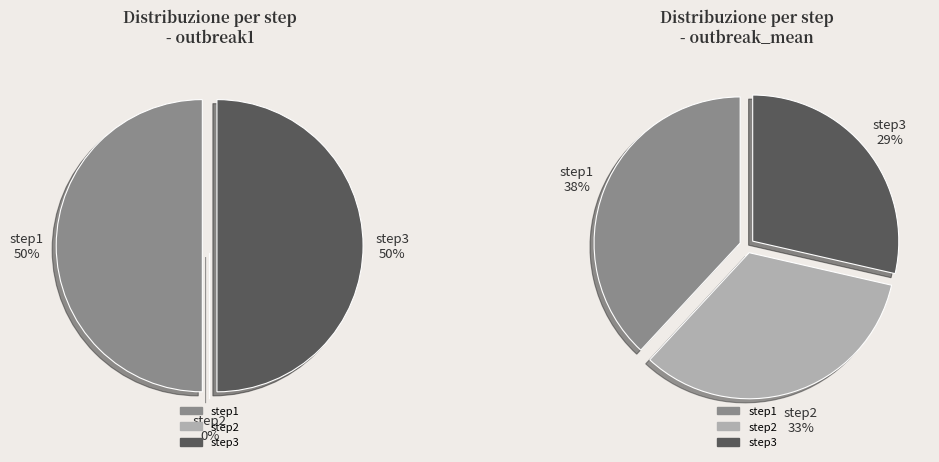

Between step1 and step2, which is larger?

step1